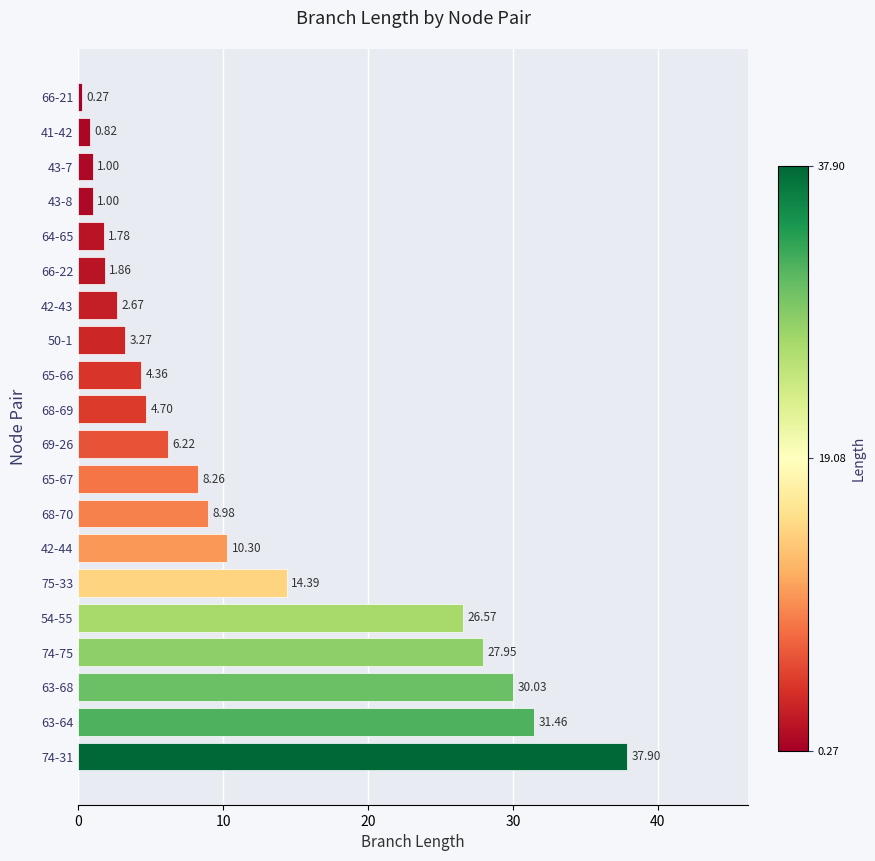

Are the bars horizontal?

Yes